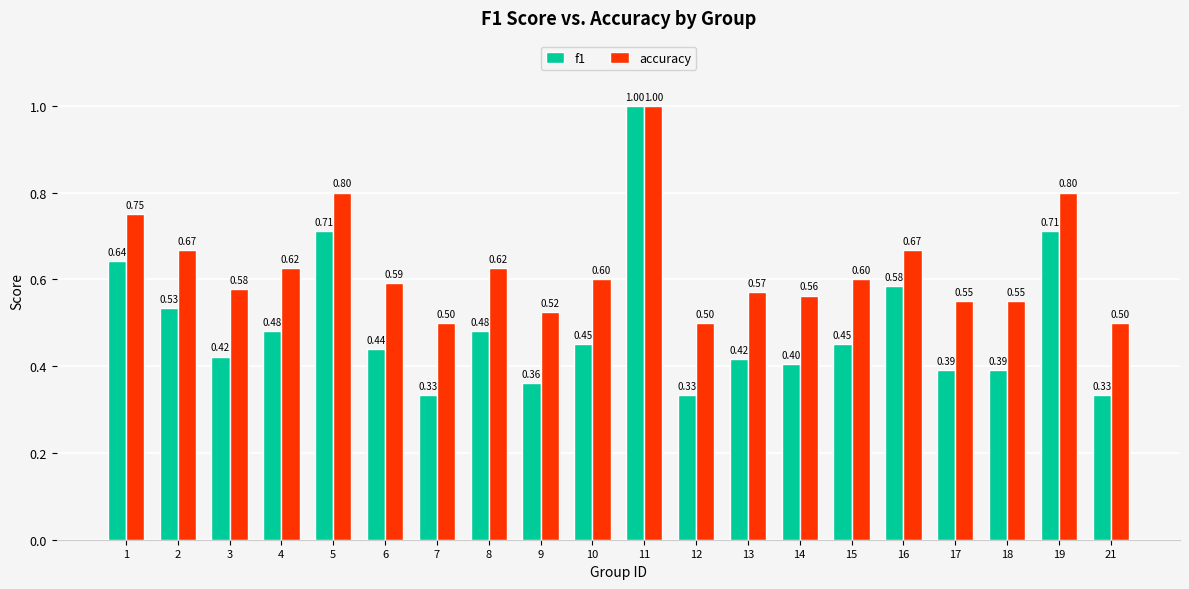

What is the sum of the accuracy values at 18 and 6?

1.1